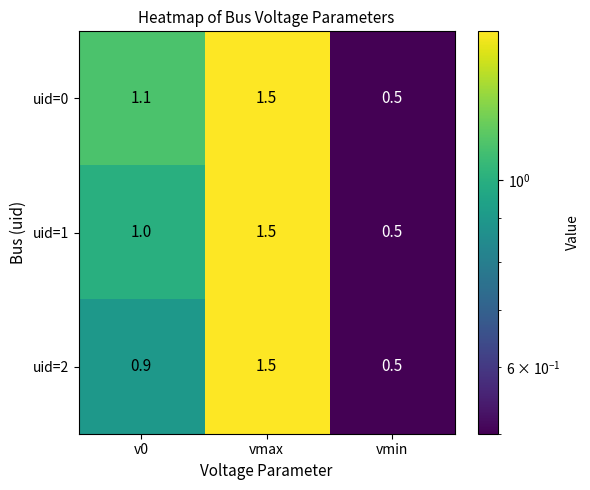

Which category has the lowest value across all series?

vmin